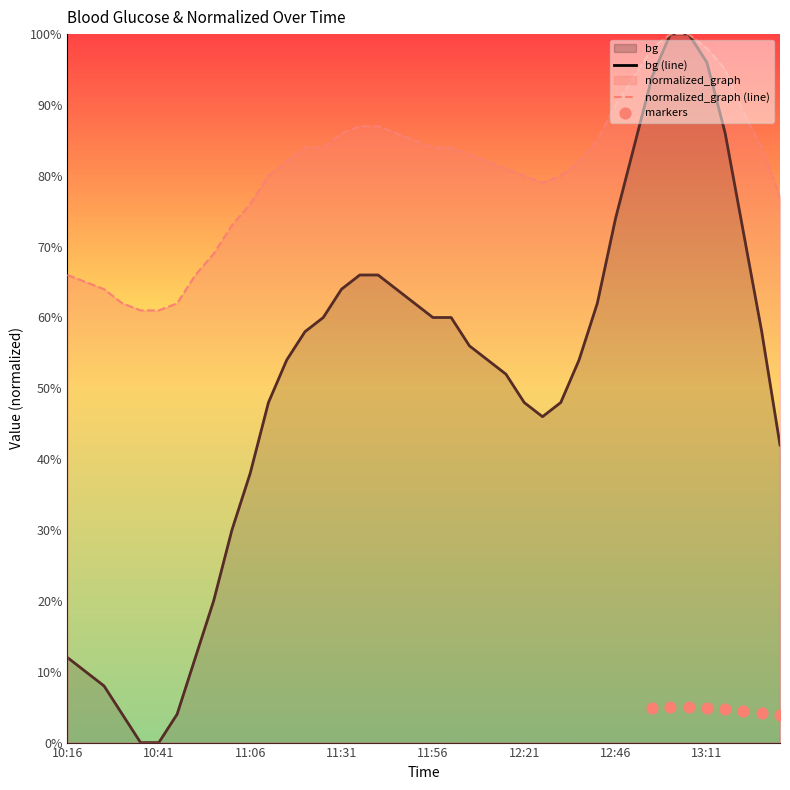

Which series reaches the maximum Y coordinate?

bg